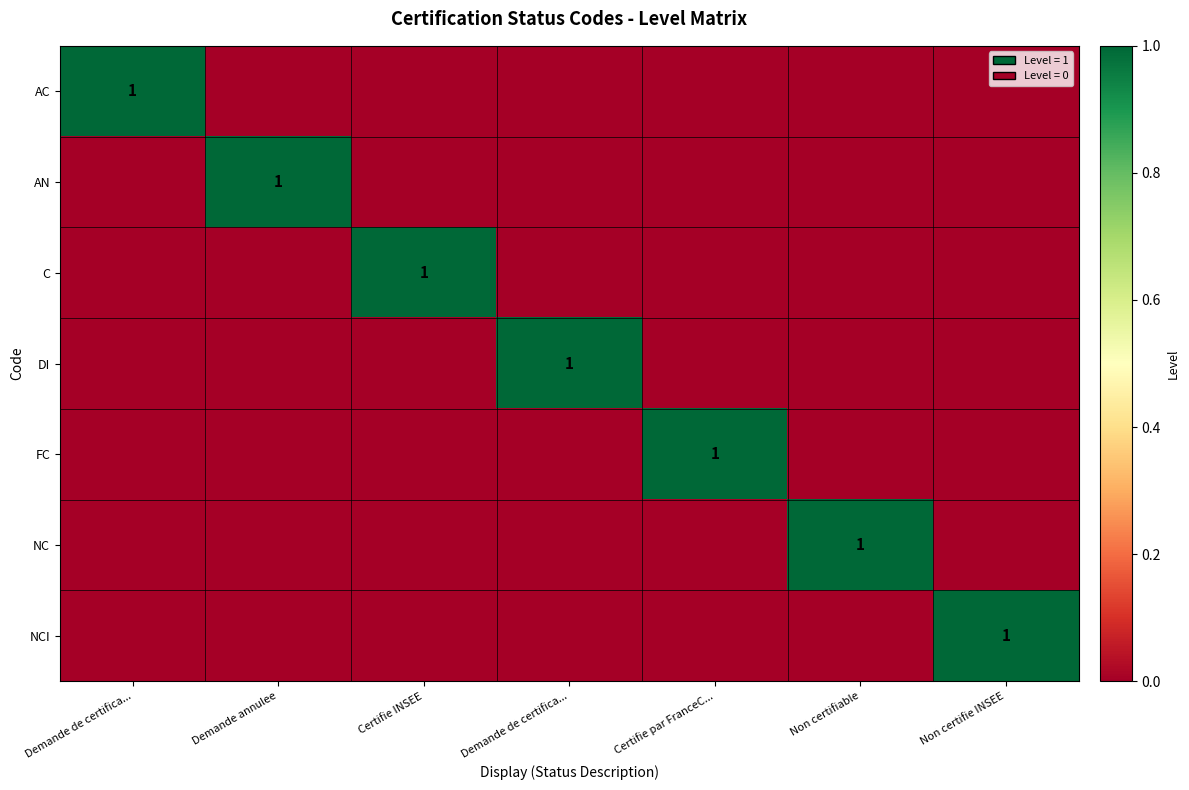

What is the difference between the AN values at Demande annulee and Demande de certifica...?

1